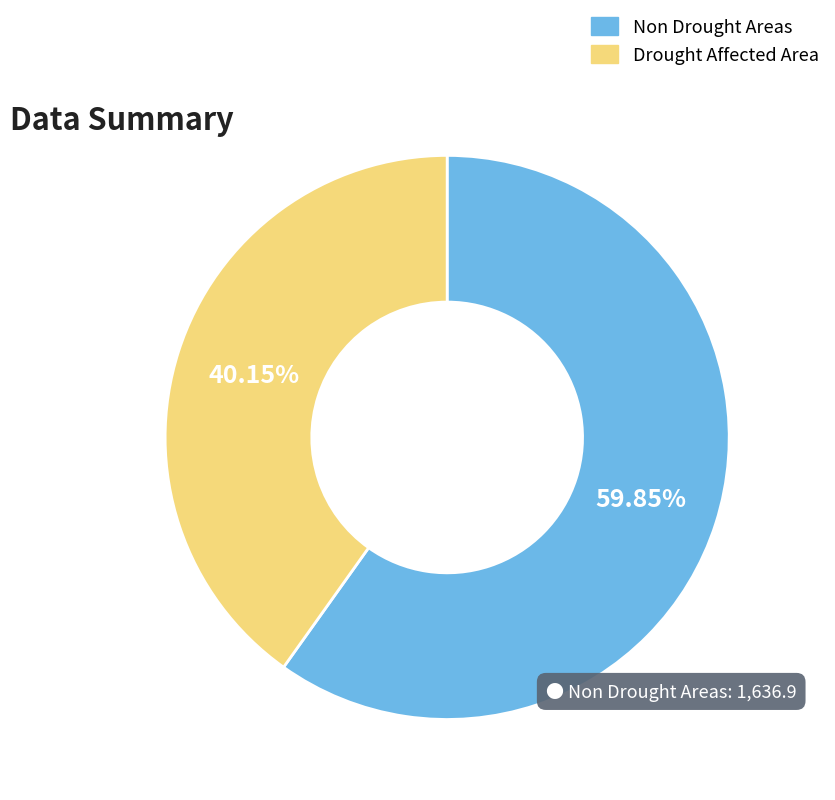

Rank the categories by value from highest to lowest.

Non Drought Areas, Drought Affected Area